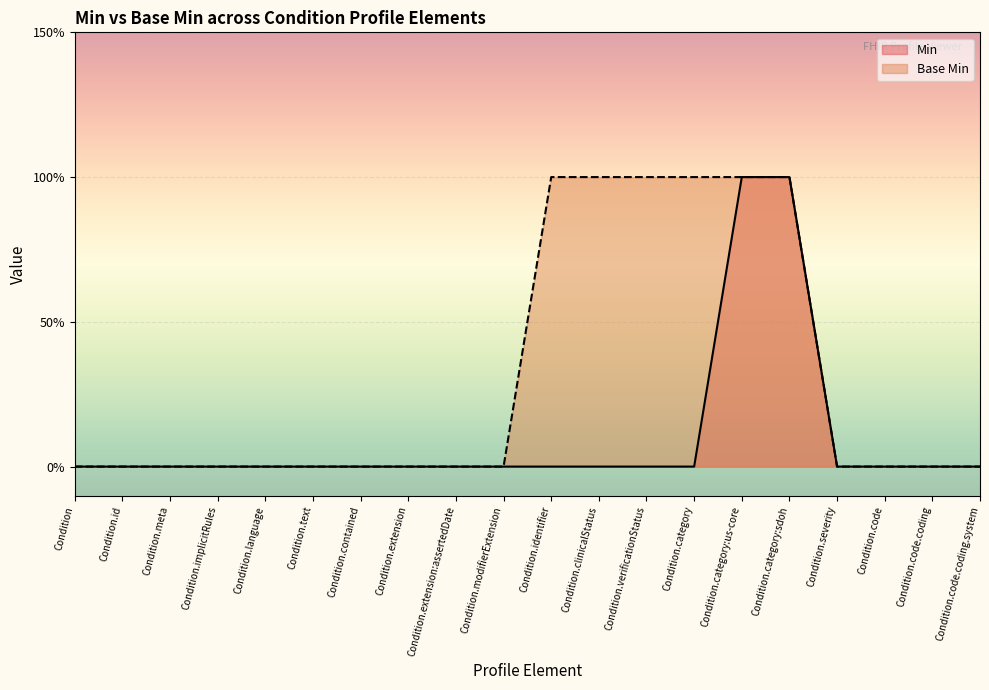

What is the label of the 11th point from the right?

Condition.modifierExtension